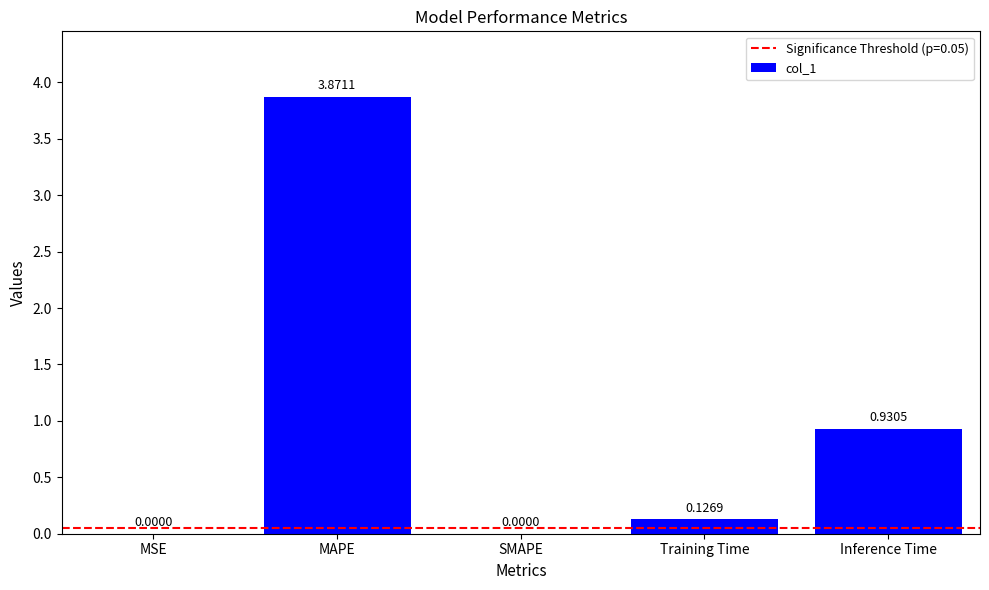

Between Inference Time and MSE, which is larger?

Inference Time